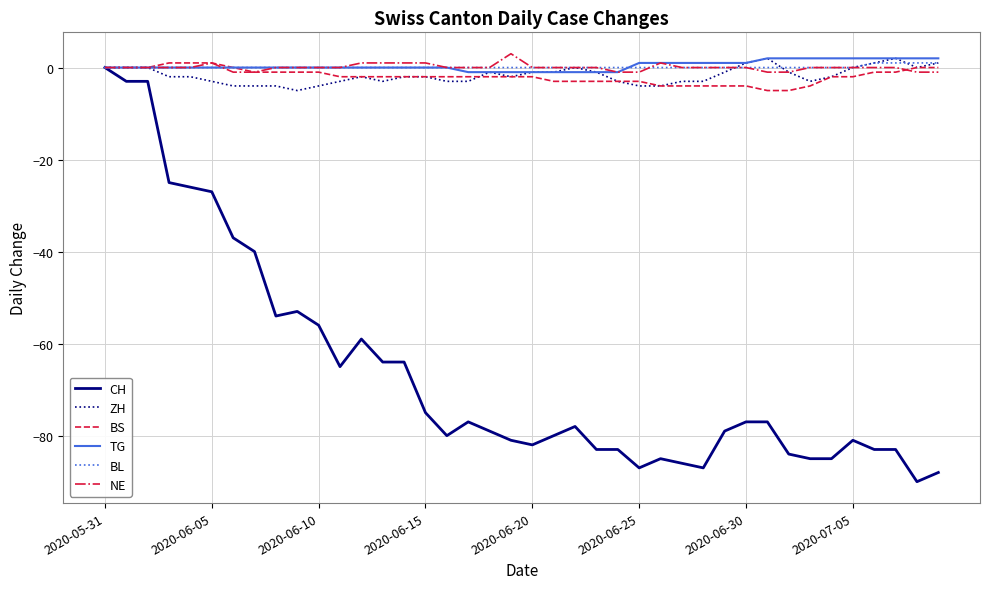

Which series has the widest spread of values?

CH